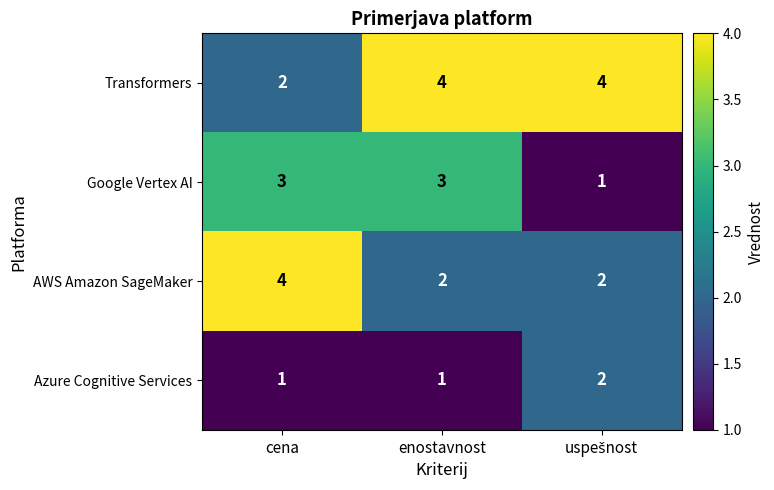

Count the Transformers values in the range 2 to 4.

3